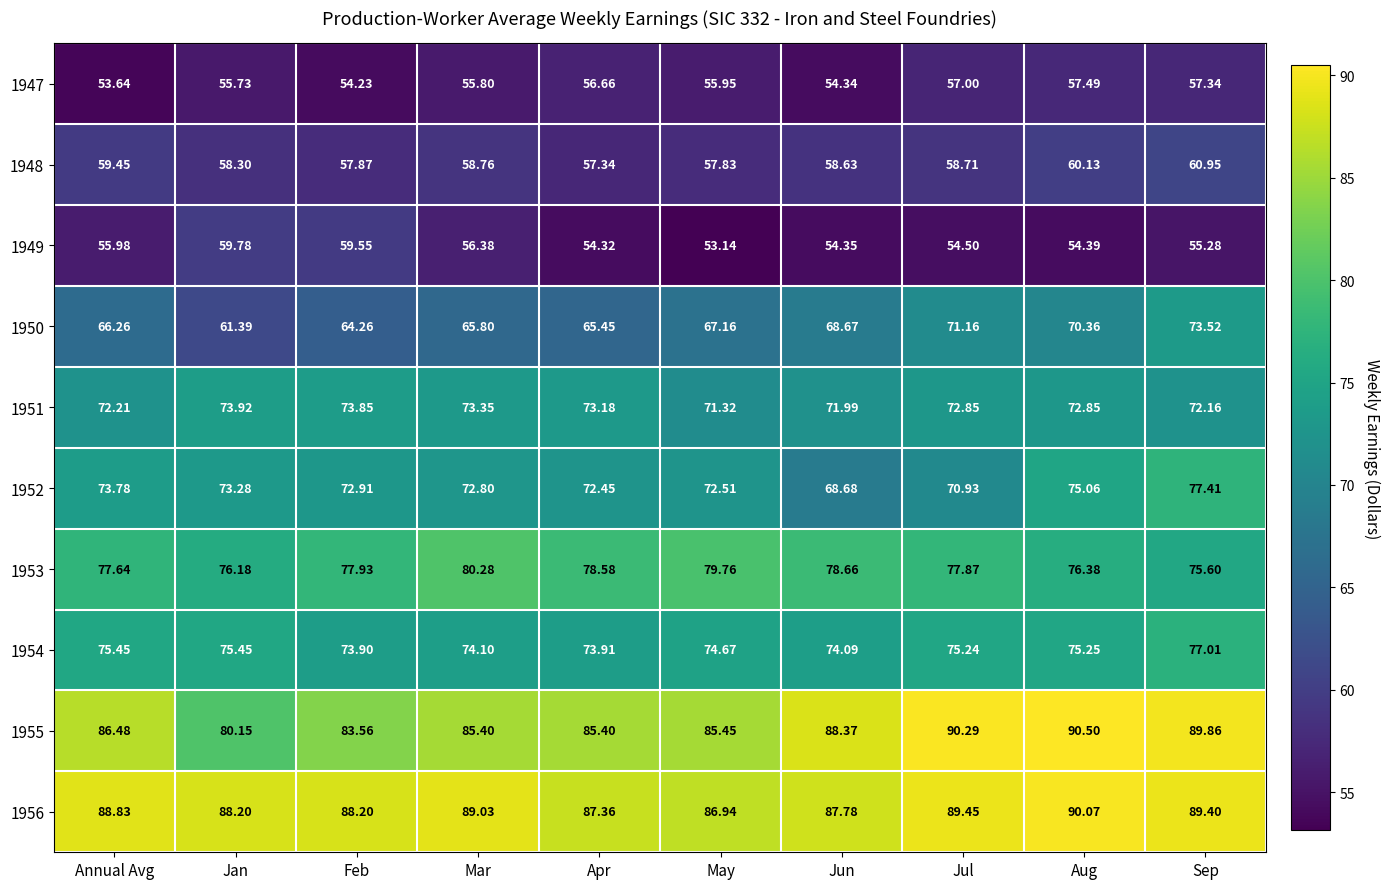

How many categories are shown in the chart?

10